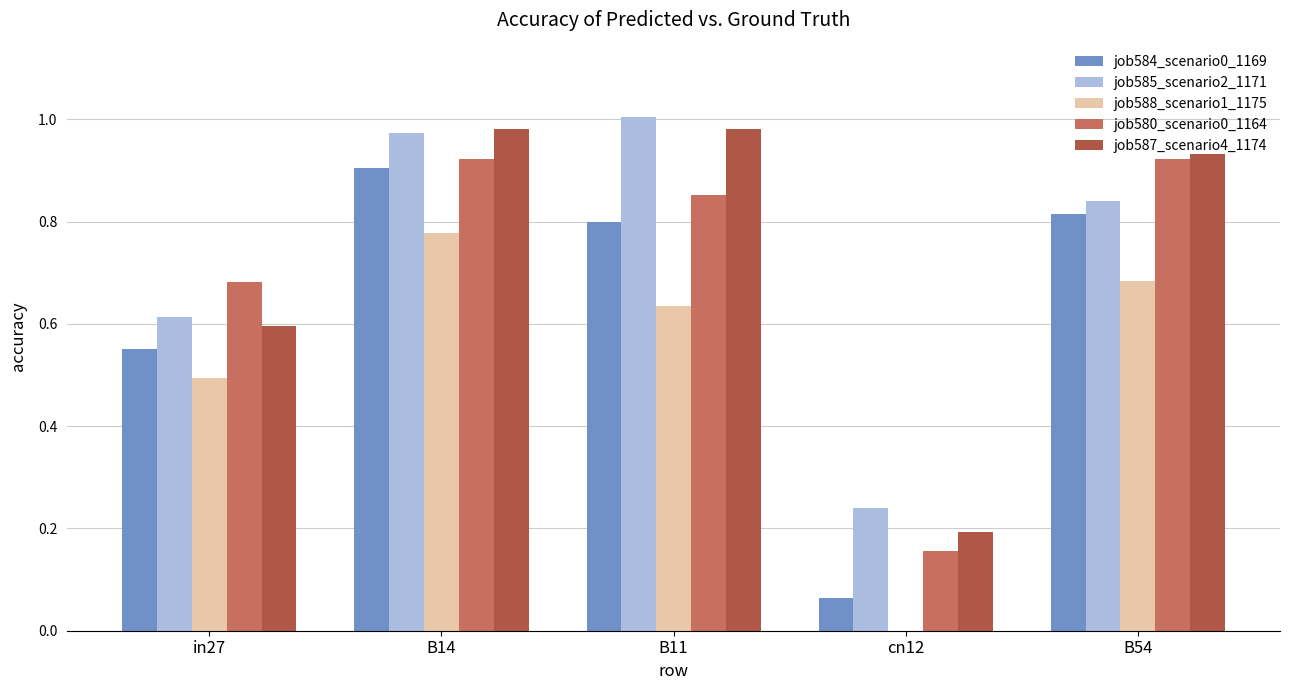

At which label does job585_scenario2_1171 reach its peak?

B11